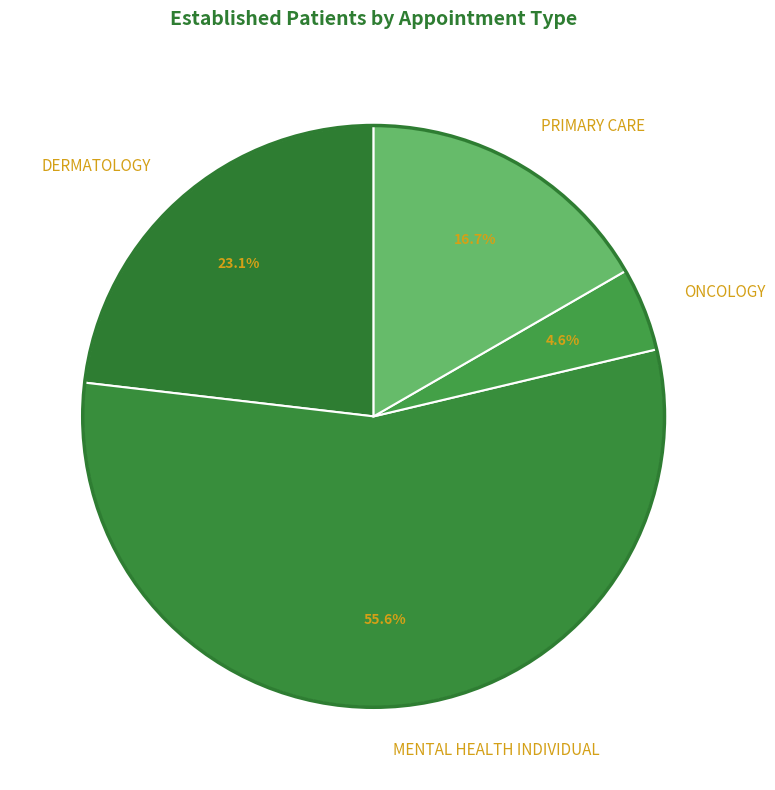

To the nearest percent, what portion does DERMATOLOGY represent?

23%